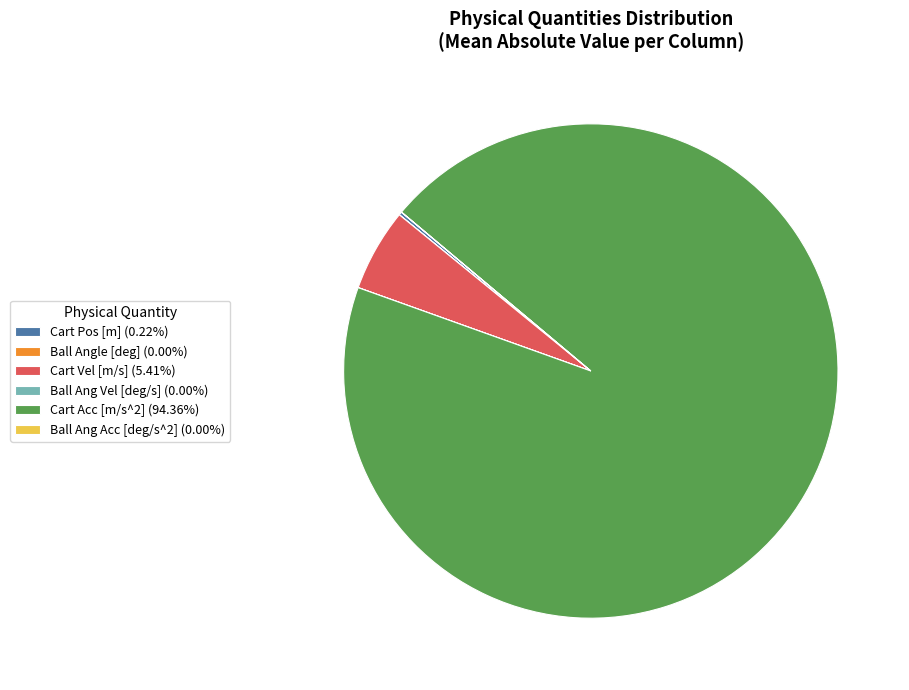

Does Cart Acc [m/s^2] (94.36%) represent more than half of the total?

Yes